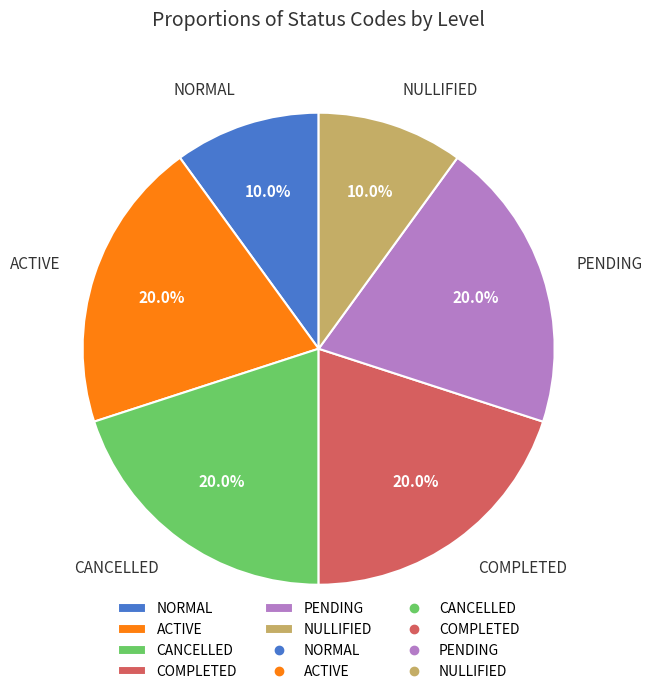

To the nearest percent, what percentage of the pie is COMPLETED?

20%